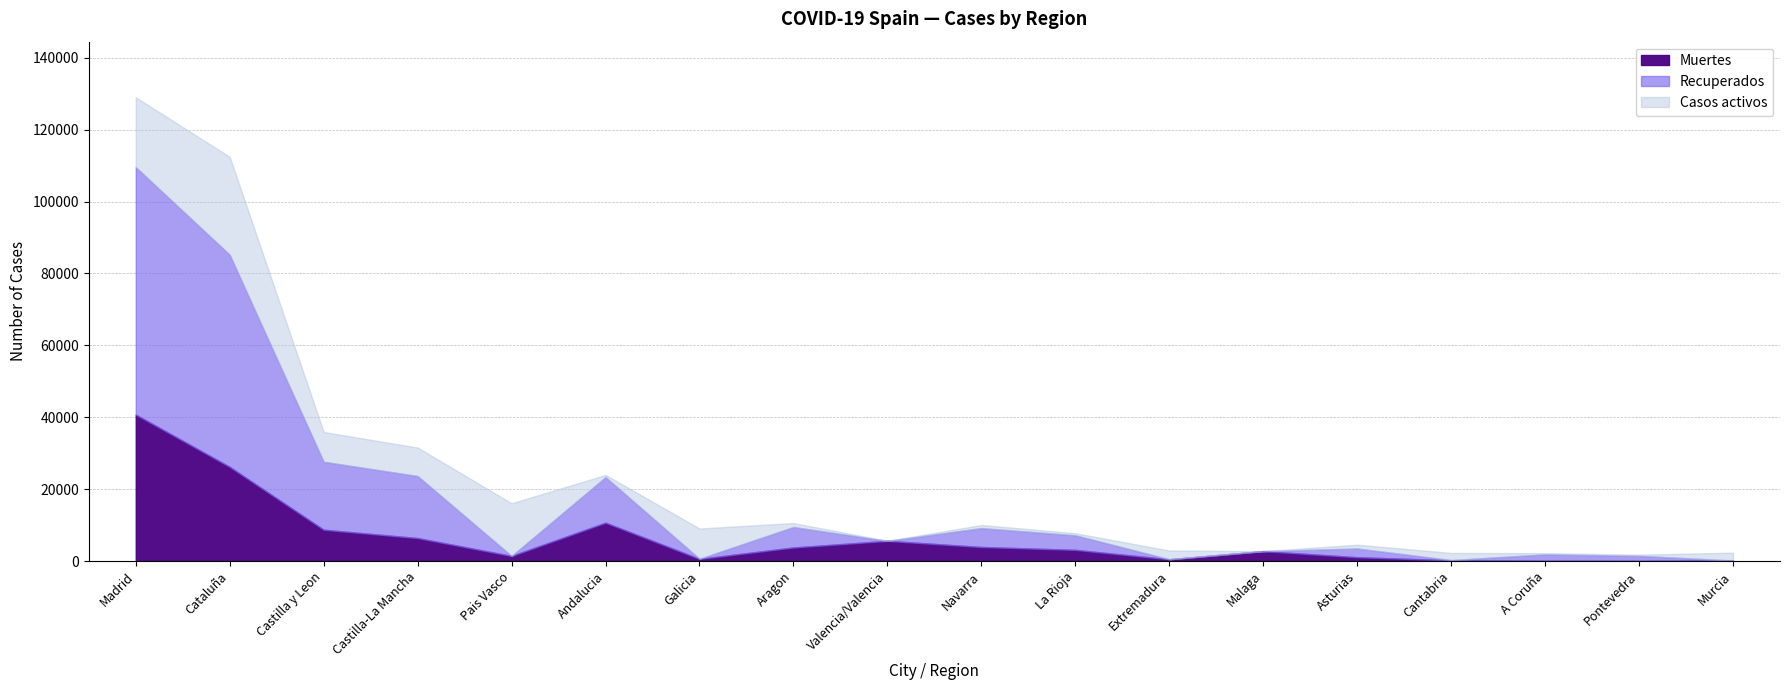

Reading left to right, what are all the values shown in this chart?

Muertes: 40736	26203	8716	6392	1418	10671	604	3772	5609	3905	3107	487	2758	1063	203	67	30	148
Recuperados: 68852	59019	18907	17259	0	12679	28	5695	0	5259	4051	10	0	2425	62	1788	1411	0
Casos activos: 19425	27229	8267	7922	14646	604	8409	1097	0	864	583	2422	0	1052	1981	333	333	2180